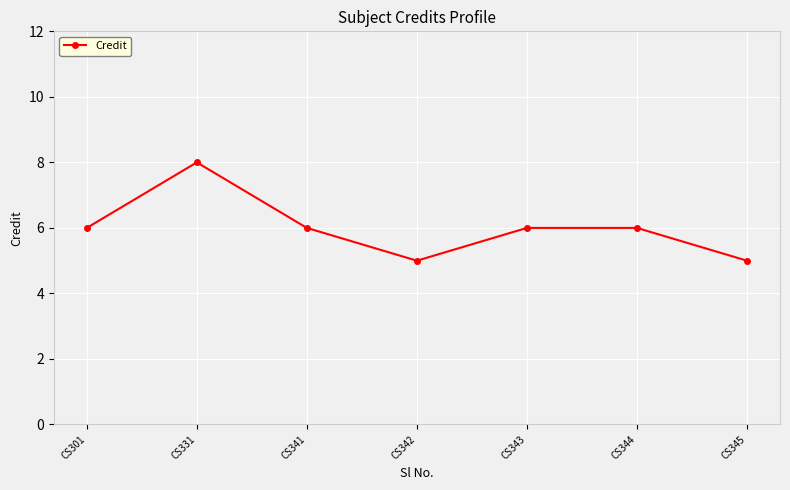

At which category does the chart reach its peak across all series?

CS331